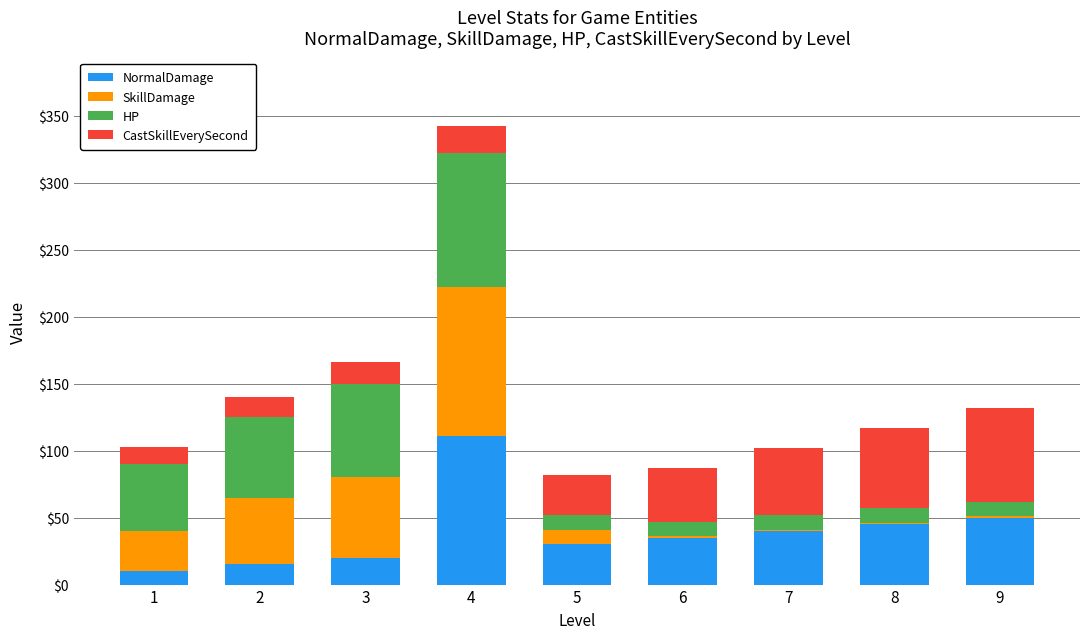

At which category is the sum across all series the highest?

4